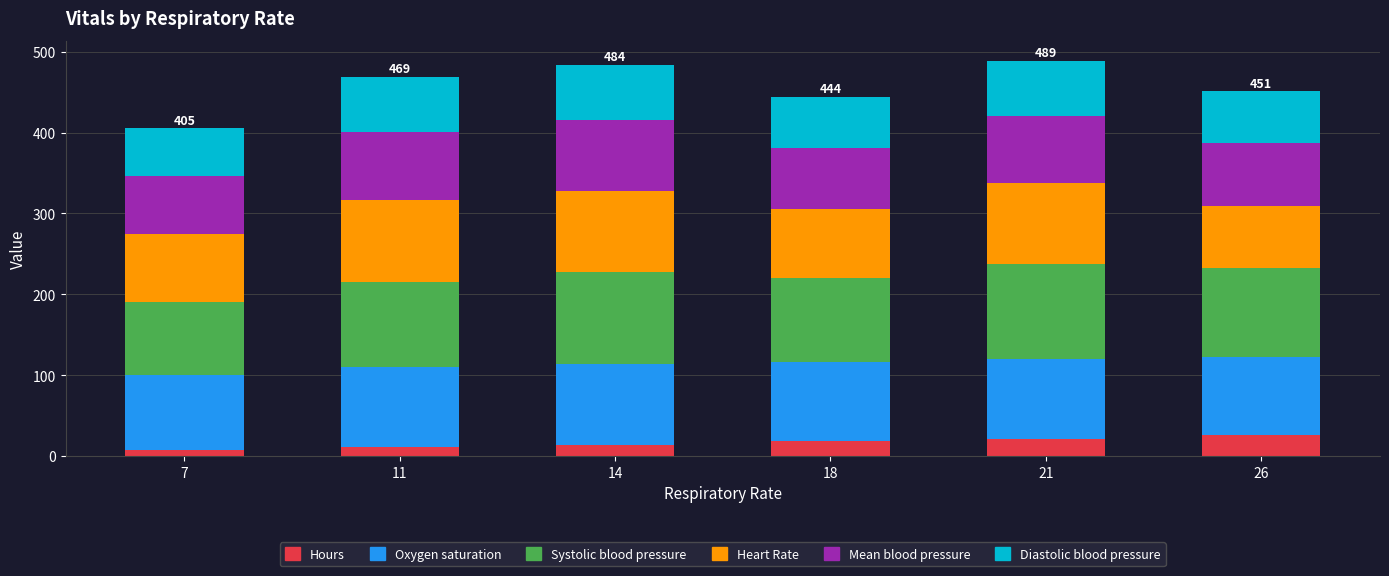

The value of Oxygen saturation at 7 is 164. True or false?

False